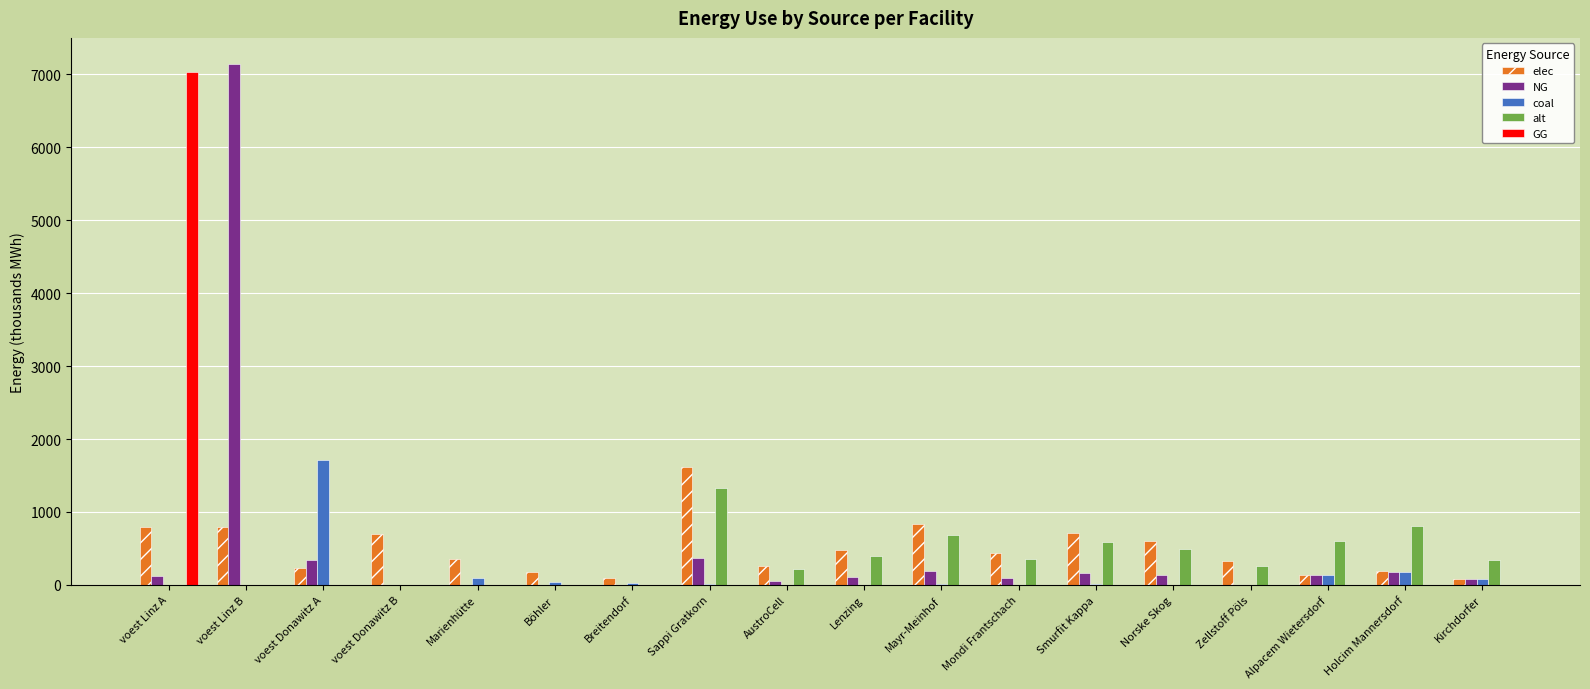

What is the greatest value displayed?

7144.8